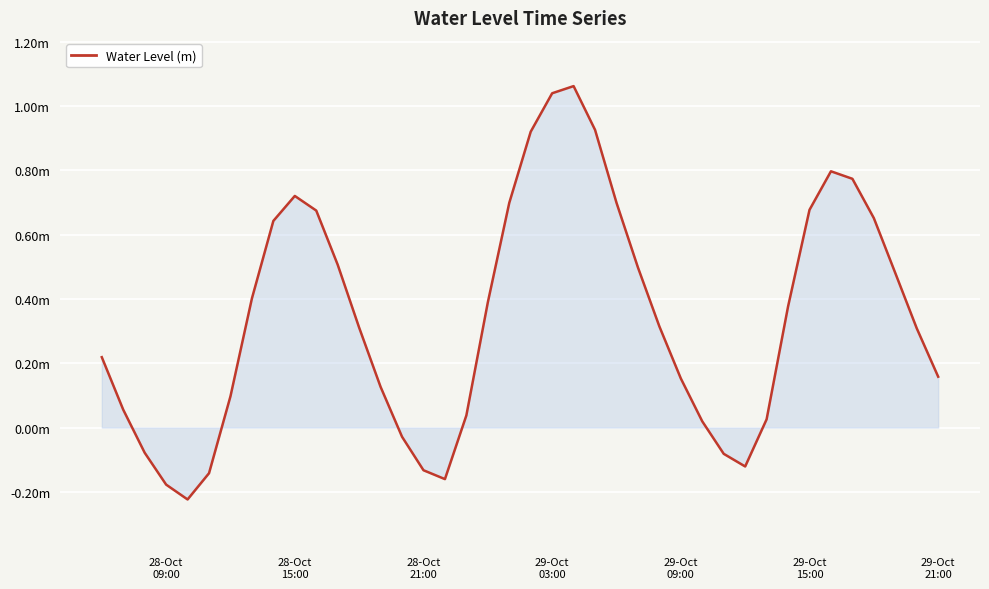

Does the chart display data point markers on the line(s)?

No